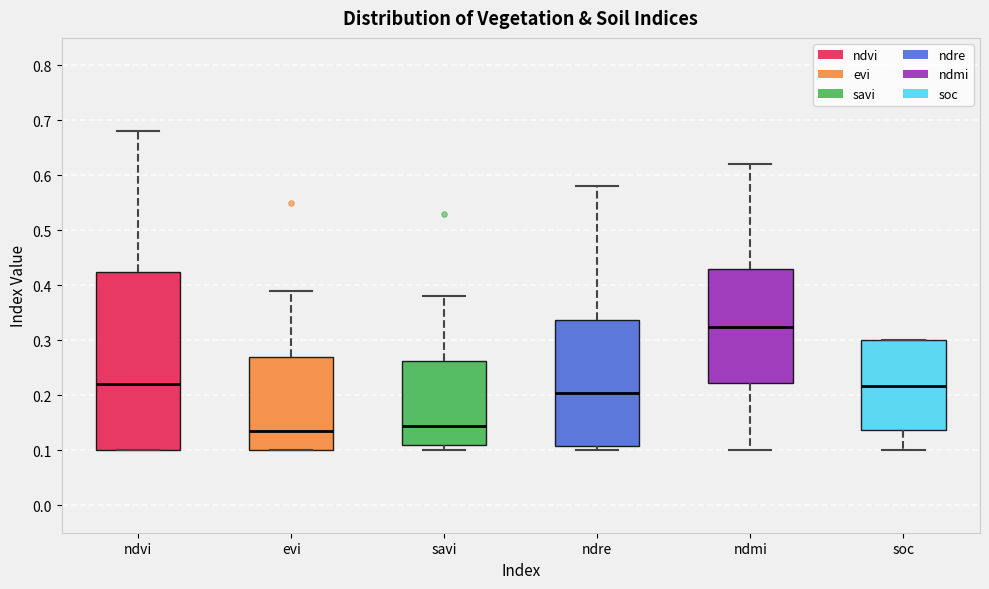

Which box is the tallest, from its lower edge to its upper edge?

ndvi